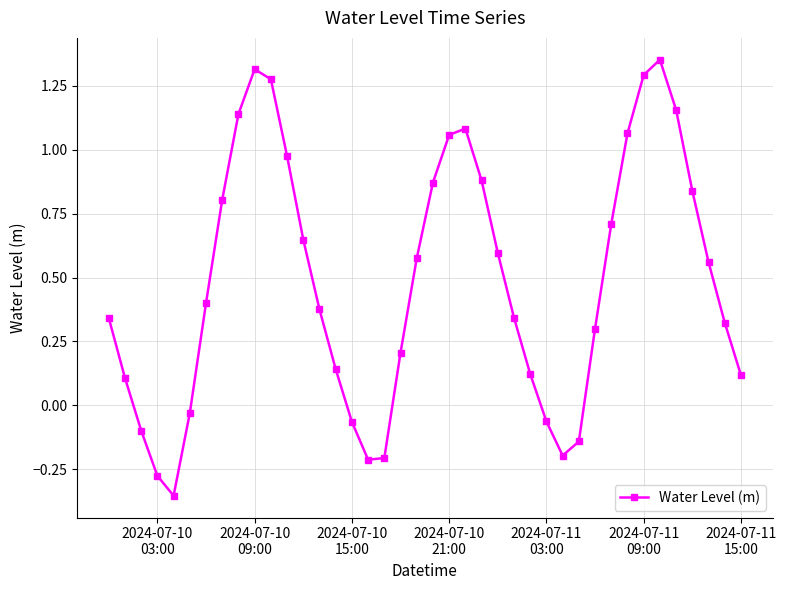

How many interior local peaks (higher than both neighbors) does the data have?

3